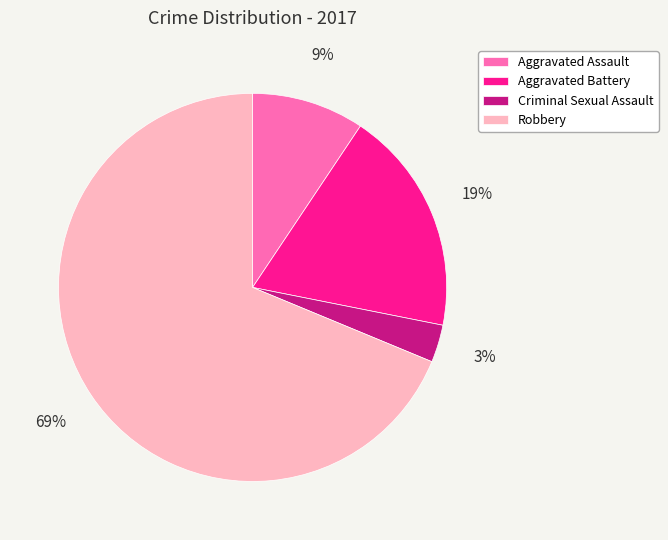

Between Robbery and Criminal Sexual Assault, which is larger?

Robbery